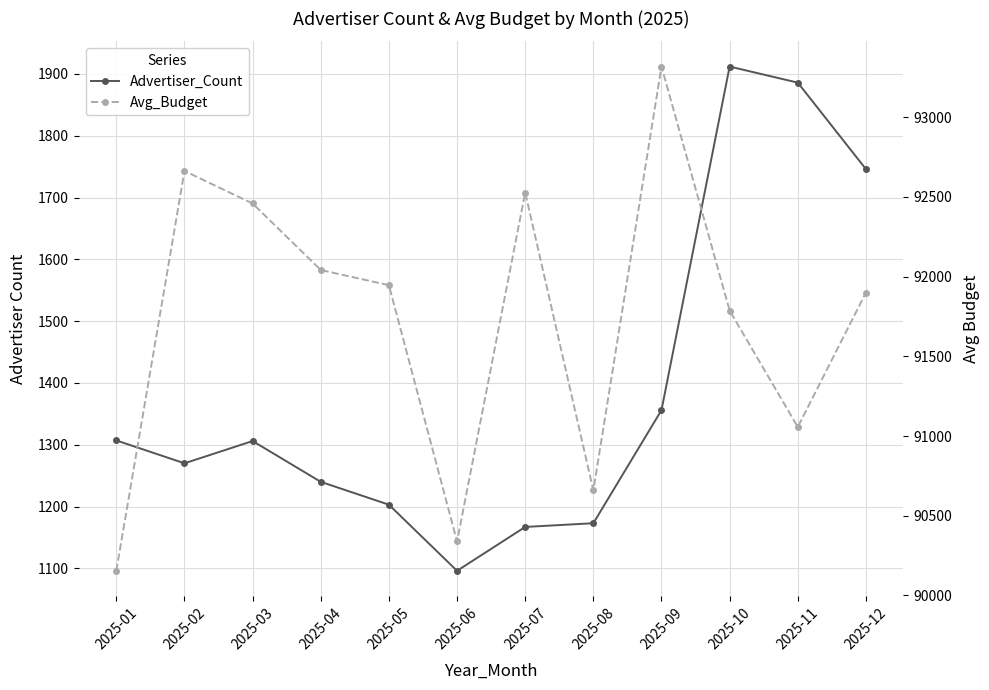

What is the minimum value shown in the chart?

1096.0